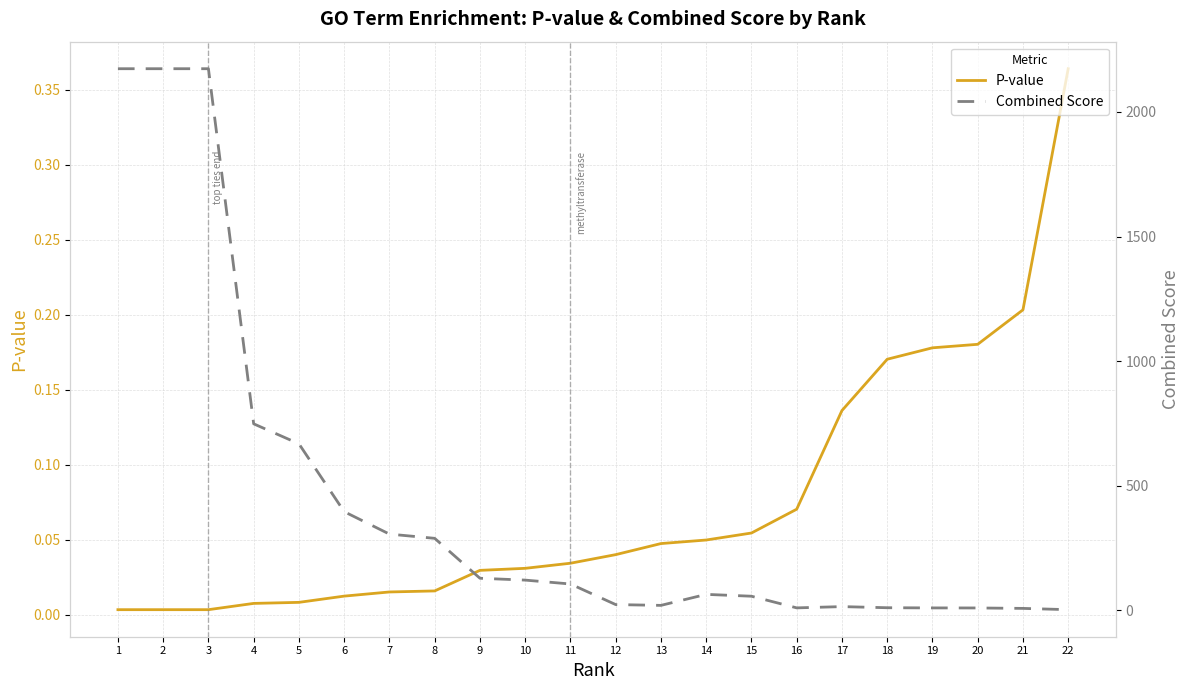

The Combined Score series shows 15.1 at 19. True or false?

False